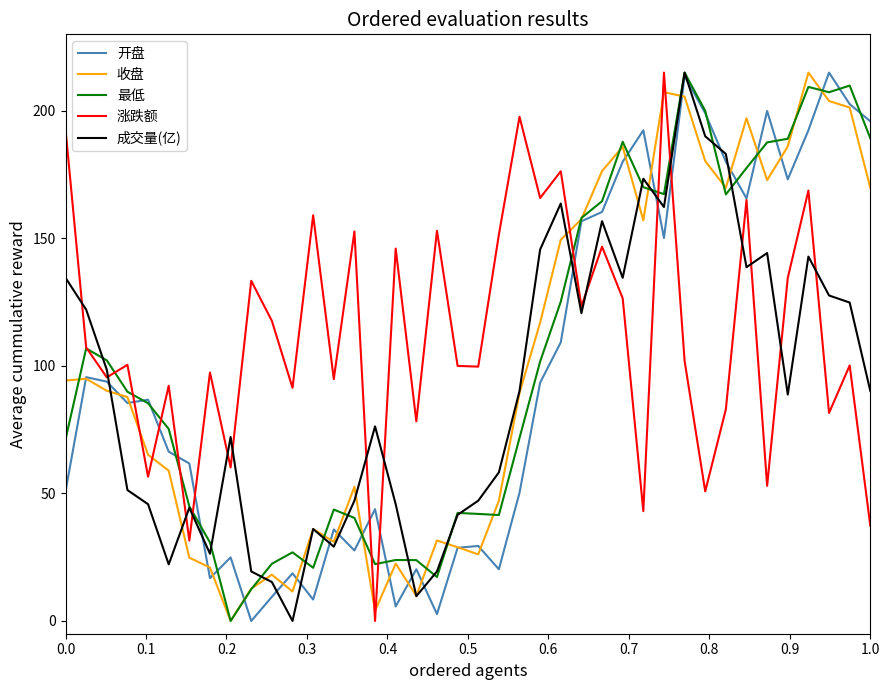

After their last crossing, which series has the higher values: 成交量(亿) or 涨跌额?

成交量(亿)